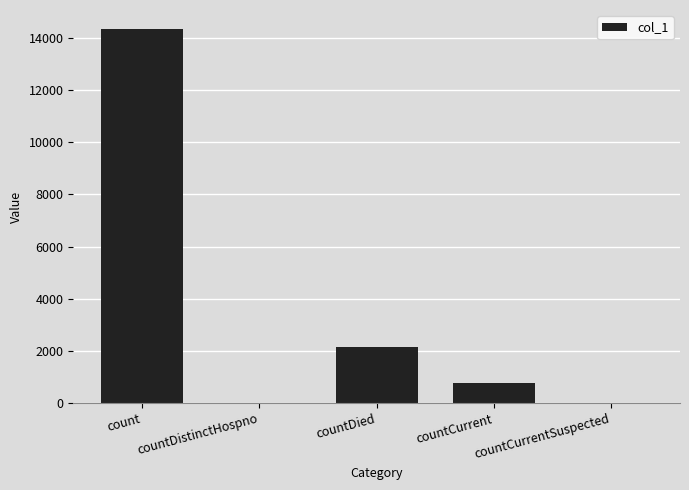

What is the average value?

3455